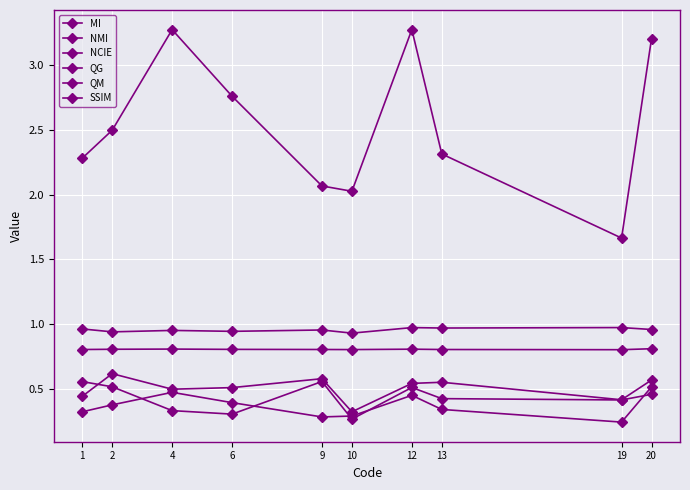

What is the value of the MI point at the 10th from the left?

3.2